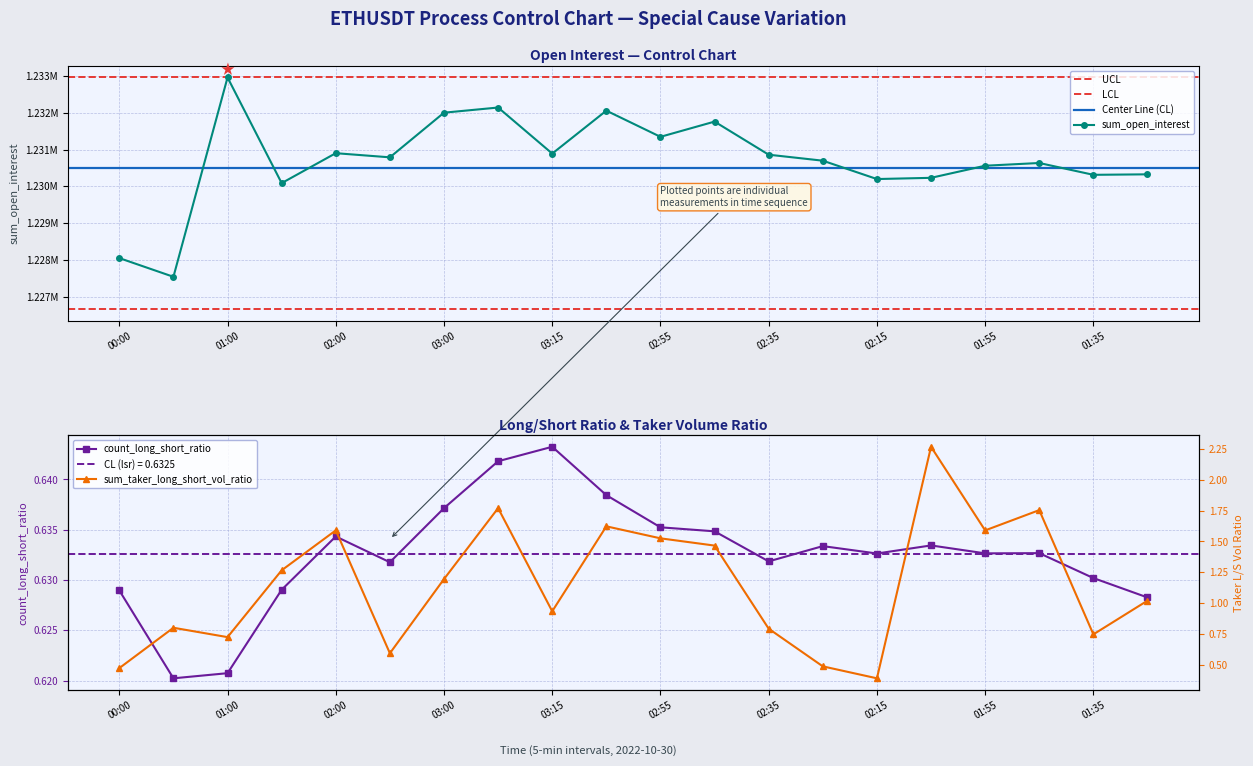

Is it true that sum_open_interest equals 1230197.5 at 02:15?

True